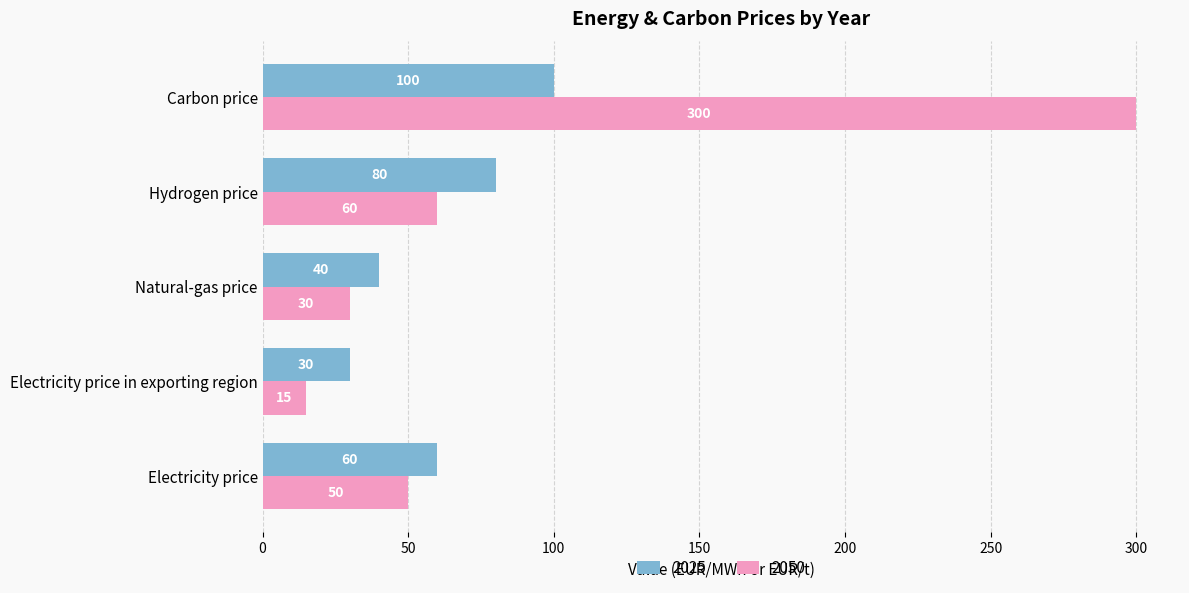

What is the lowest value of the 2050 series?

15